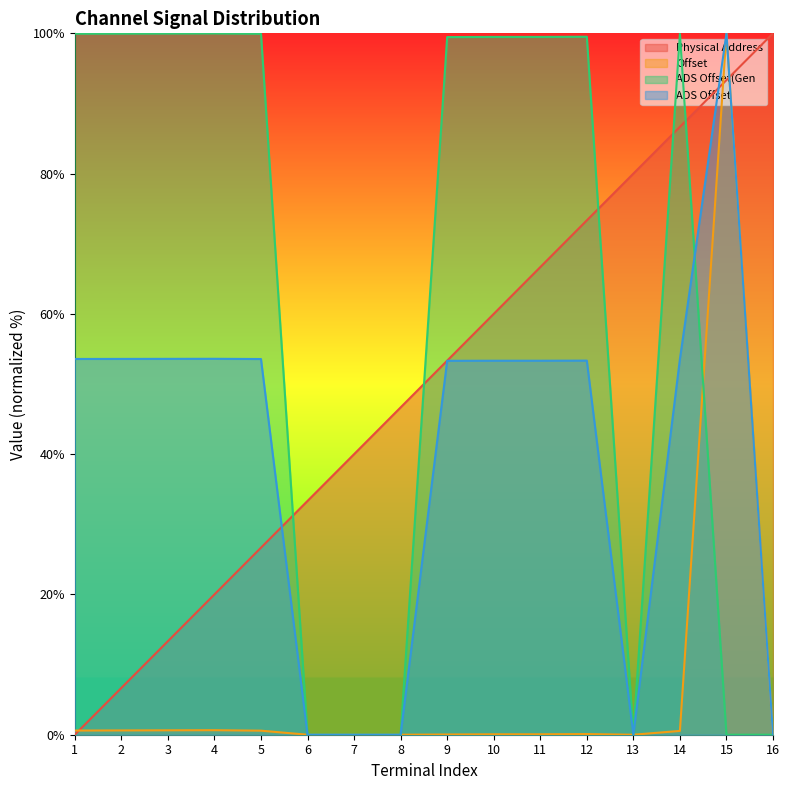

Is it true that Offset equals 0.0 at 6?

True